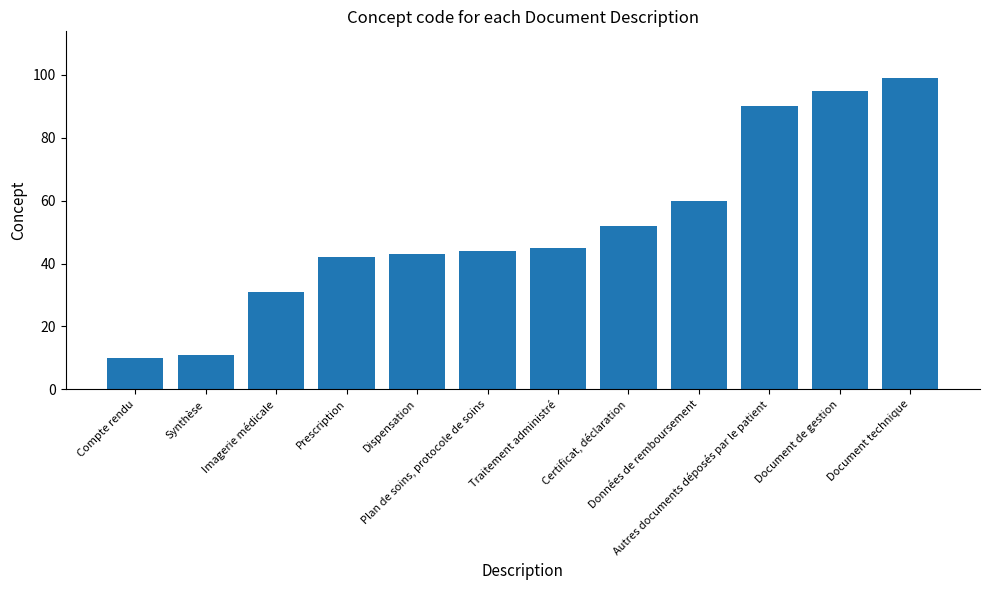

List the labels in order of value, smallest first.

Compte rendu, Synthèse, Imagerie médicale, Prescription, Dispensation, Plan de soins, protocole de soins, Traitement administré, Certificat, déclaration, Données de remboursement, Autres documents déposés par le patient, Document de gestion, Document technique